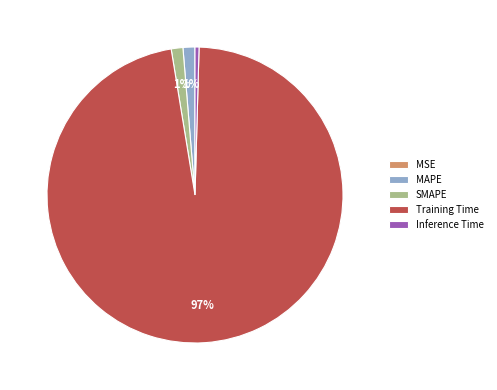

Which slice represents more than half of the pie?

Training Time